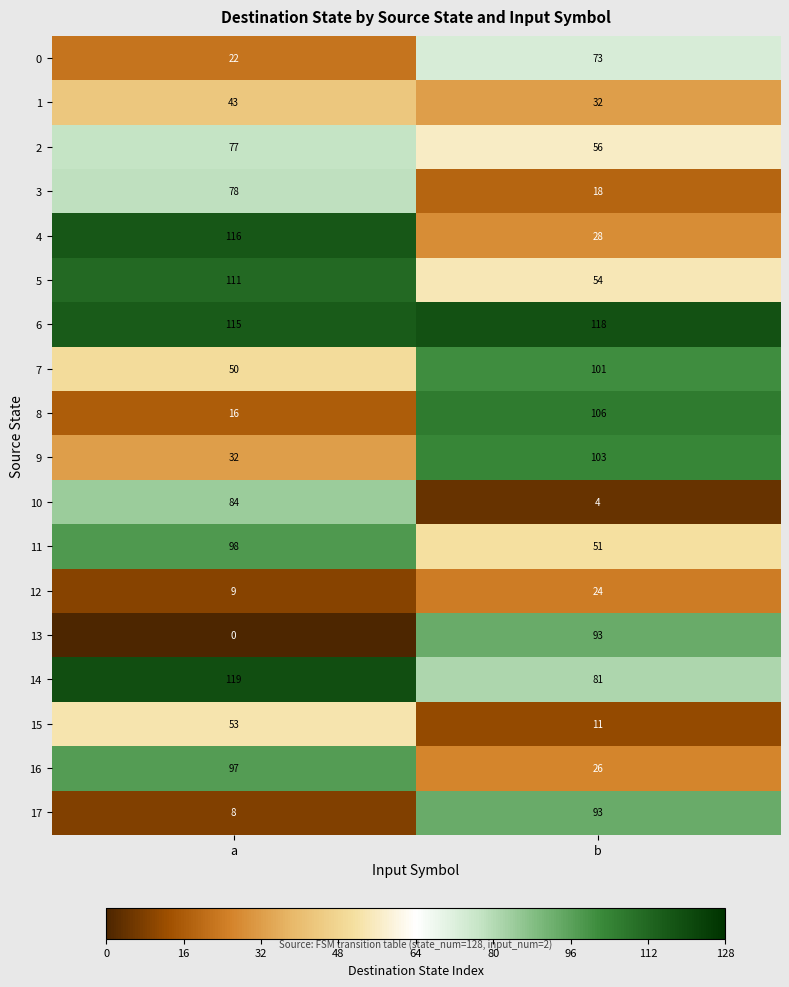

What is the sum of the 1 values at a and b?

75